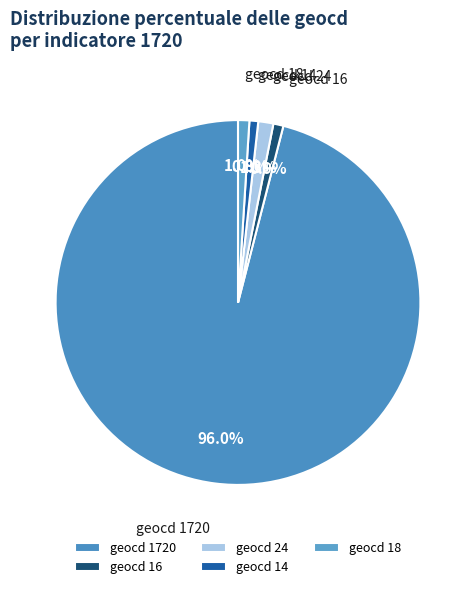

How much of the chart is everything except geocd 14?

99.2%